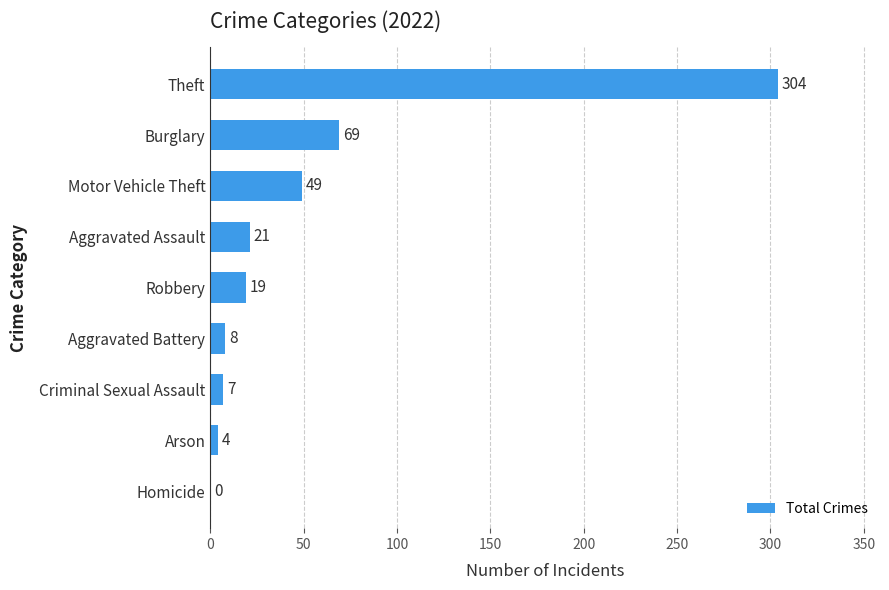

At which category does the chart reach its peak across all series?

Theft